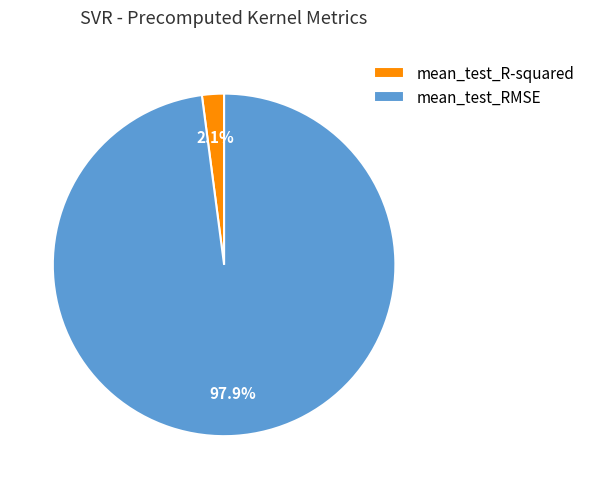

Which slice is the largest?

mean_test_RMSE